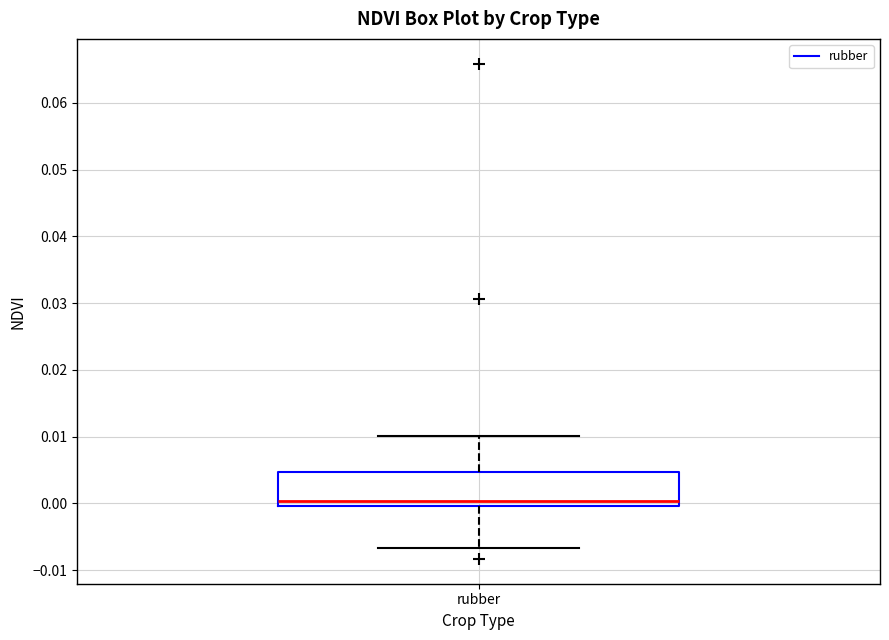

Where is the upper edge of the box for rubber on the y-axis? The values are not printed on the chart, so give them approximately, as read against the axis.

0.005